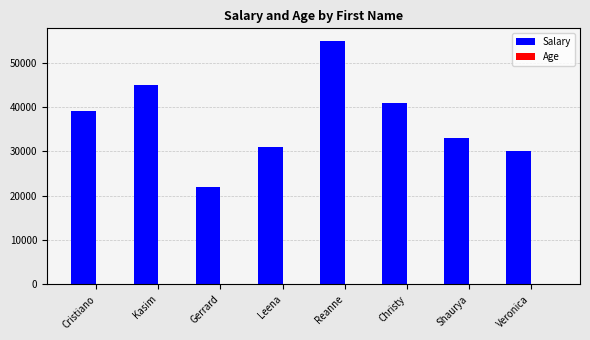

What is the spread (max minus min) of values at Leena?

30975